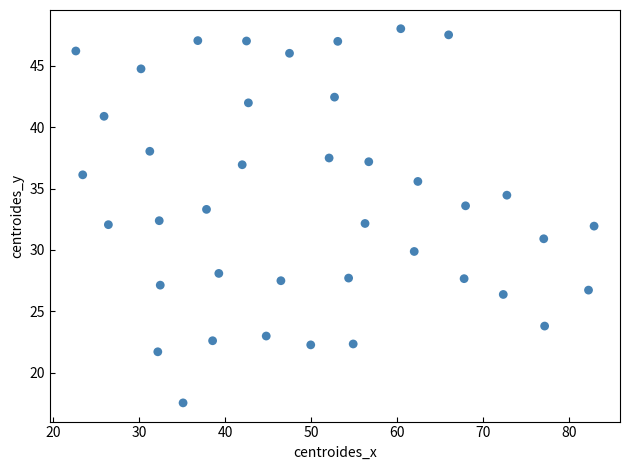

What is the range of Y values (max minus min)?

30.4